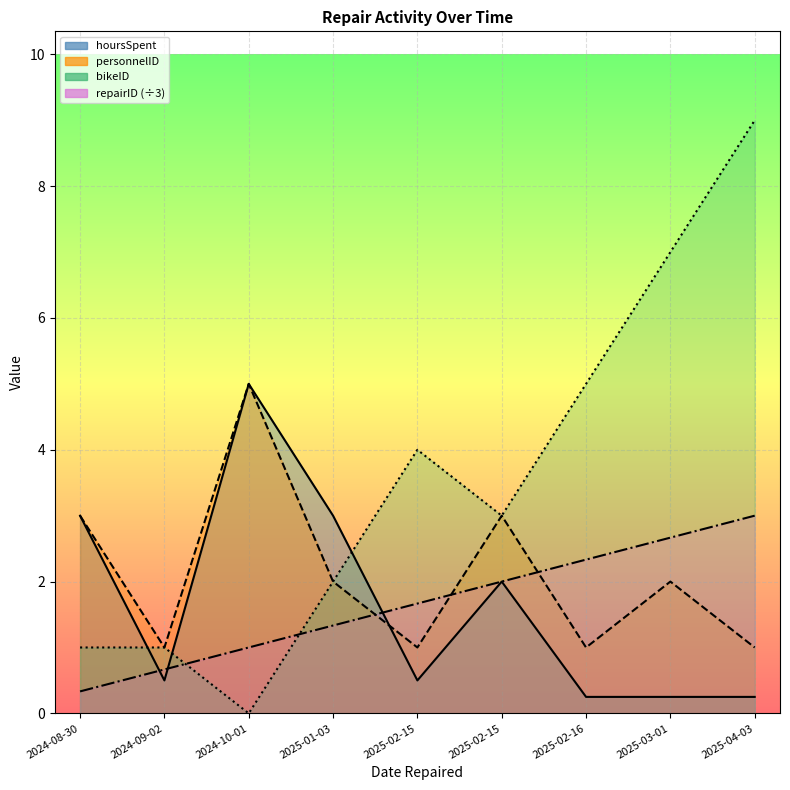

What is the difference between the personnelID values at 2024-08-30 and 2024-10-01?

2.0